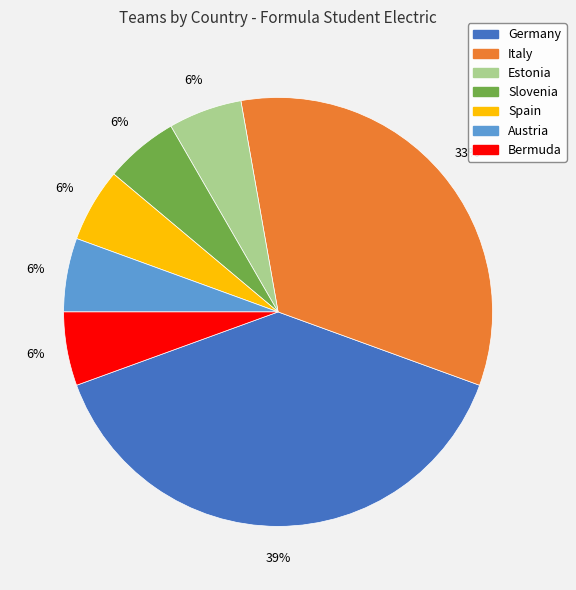

To the nearest percent, what percentage of the pie is Spain?

6%